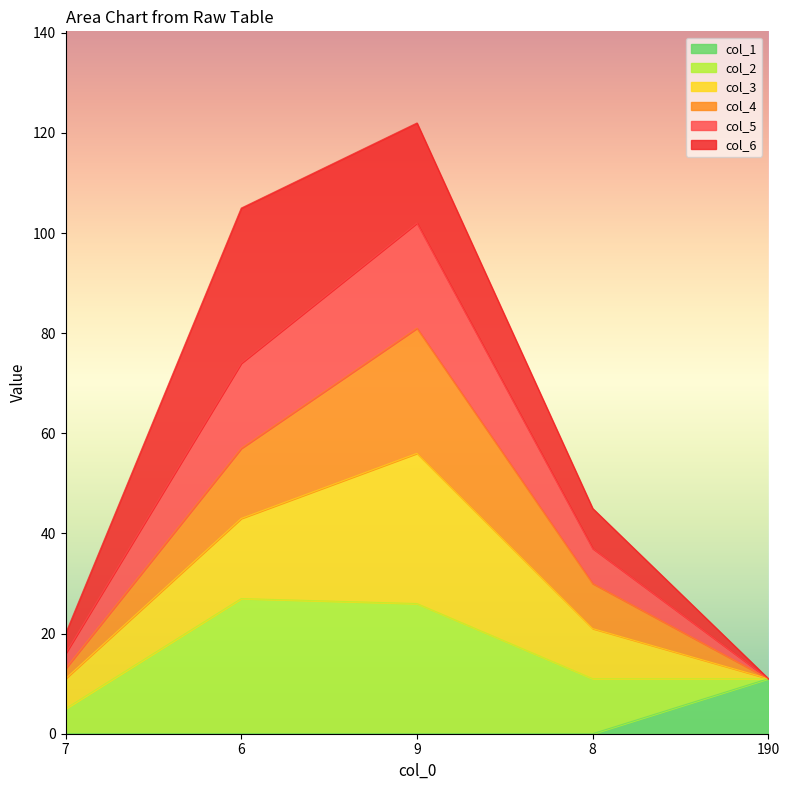

What is the label of the 5th point from the right?

7